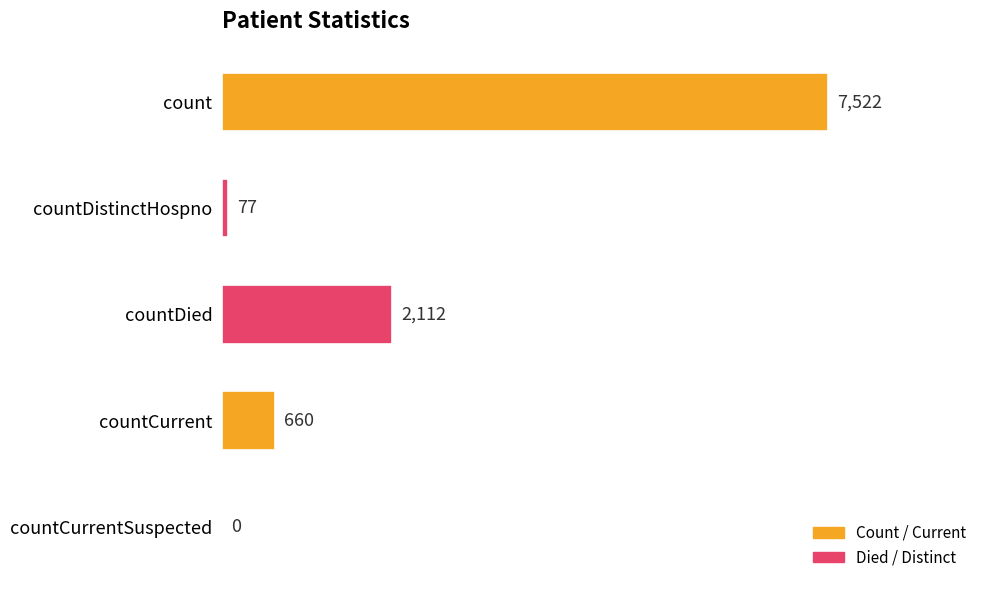

What is the ratio of the value at countDied to the value at countDistinctHospno?

27.4